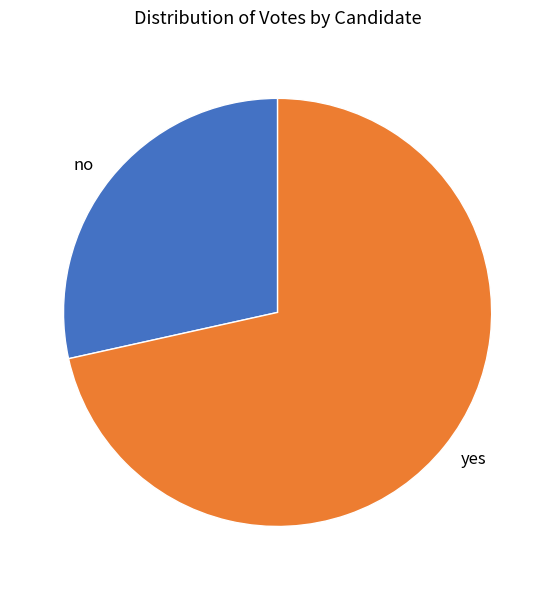

Which slice is the largest?

yes